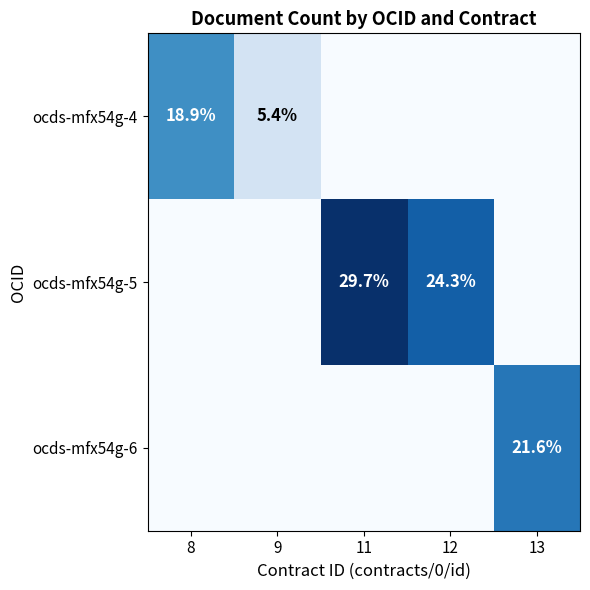

Is the value of ocds-mfx54g-6 at 8 greater than the value of ocds-mfx54g-5 at 13?

No